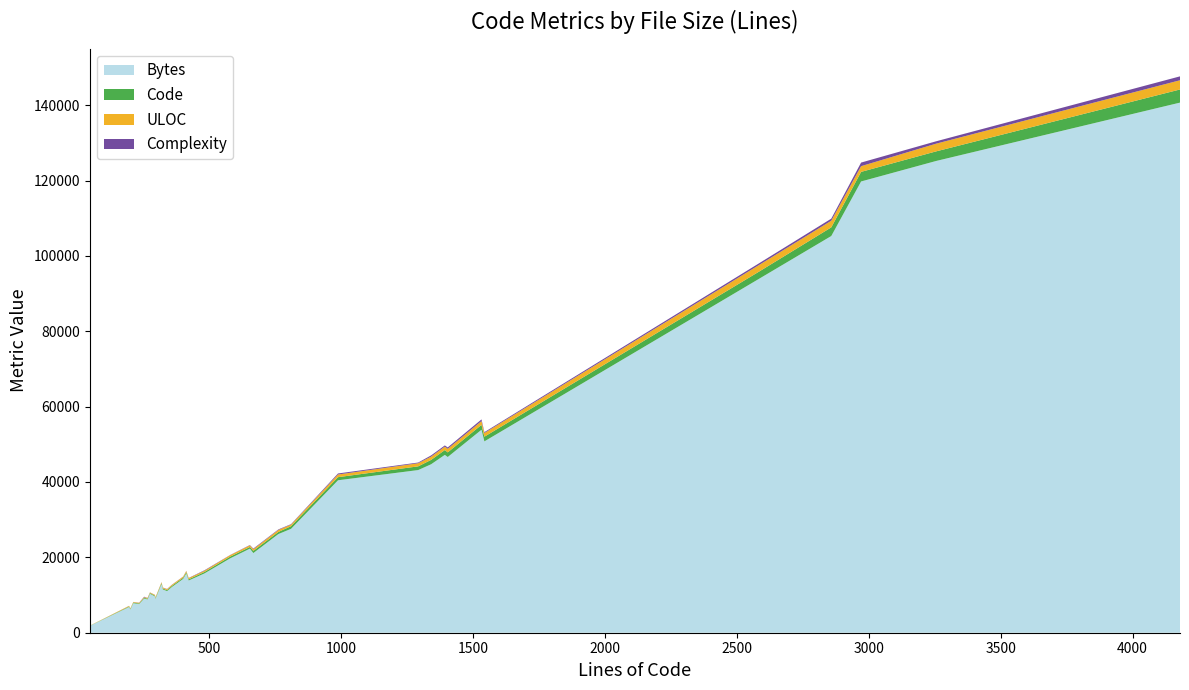

Reading left to right, transcribe all the data shown in this chart.

Bytes: 1400	1707	1985	6823	6169	7838	7590	9060	8851	8907	10342	9633	9417	8972	12918	11482	11046	12172	14278	15751	13860	15743	19726	22316	21139	26186	27574	40454	43167	44706	47201	46632	53866	50781	93956	105277	119752	125182	140679
Code: 17	24	24	142	147	160	170	198	202	216	191	195	207	184	250	230	261	298	304	318	311	392	462	438	580	558	695	824	985	1157	1275	1227	1294	1238	1910	2296	2543	2547	3485
ULOC: 34	41	42	155	144	154	167	173	193	208	152	208	196	210	245	245	239	266	285	298	314	327	381	425	449	536	427	711	829	869	909	942	1001	983	1750	1760	1514	2047	2447
Complexity: 0	3	0	23	16	23	49	125	29	78	33	31	30	37	36	44	70	49	47	56	63	122	55	96	162	138	119	273	184	325	321	375	448	230	456	554	958	630	1036